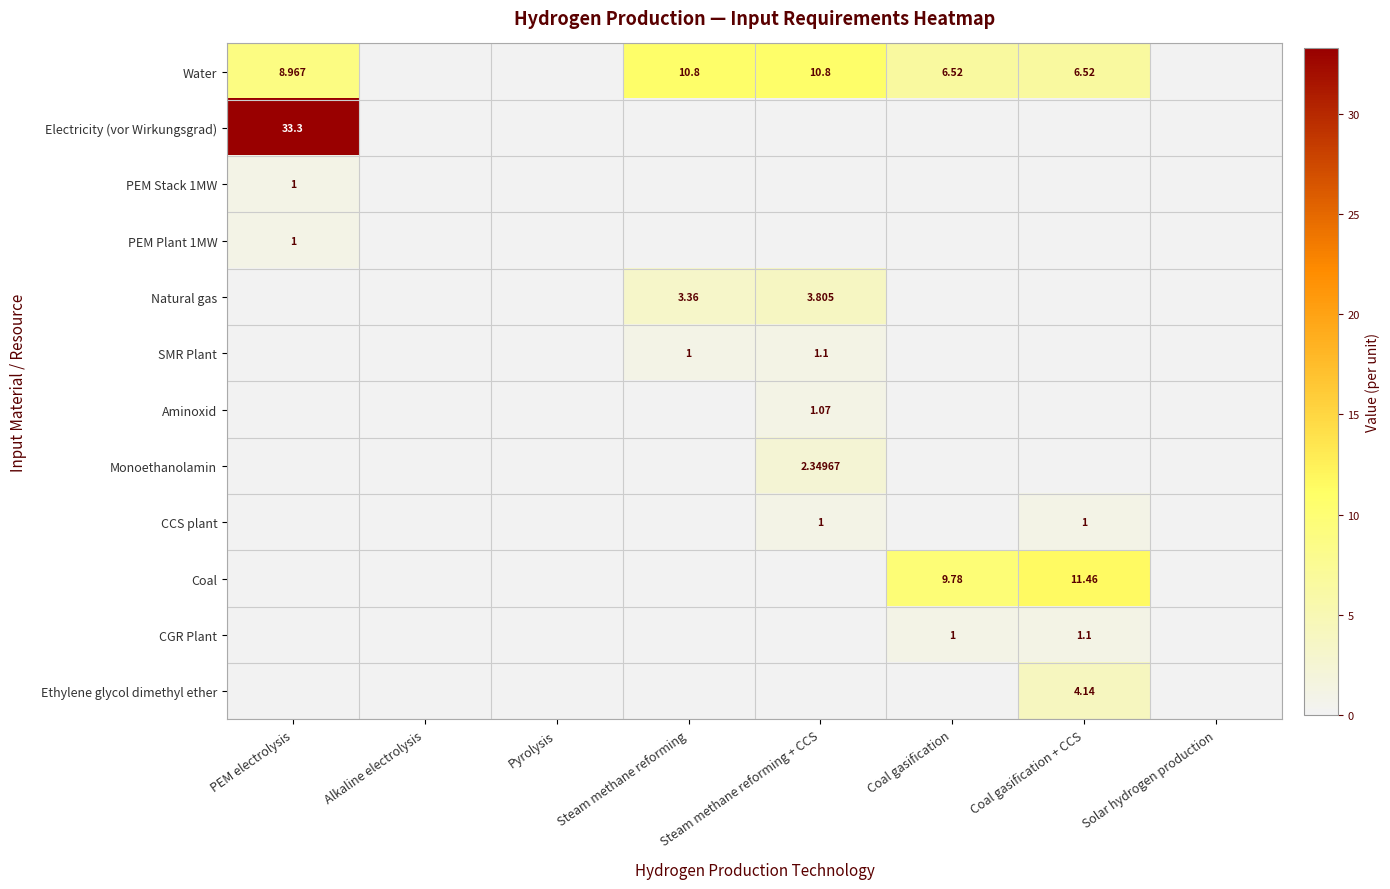

At which category does the chart reach its peak across all series?

PEM electrolysis